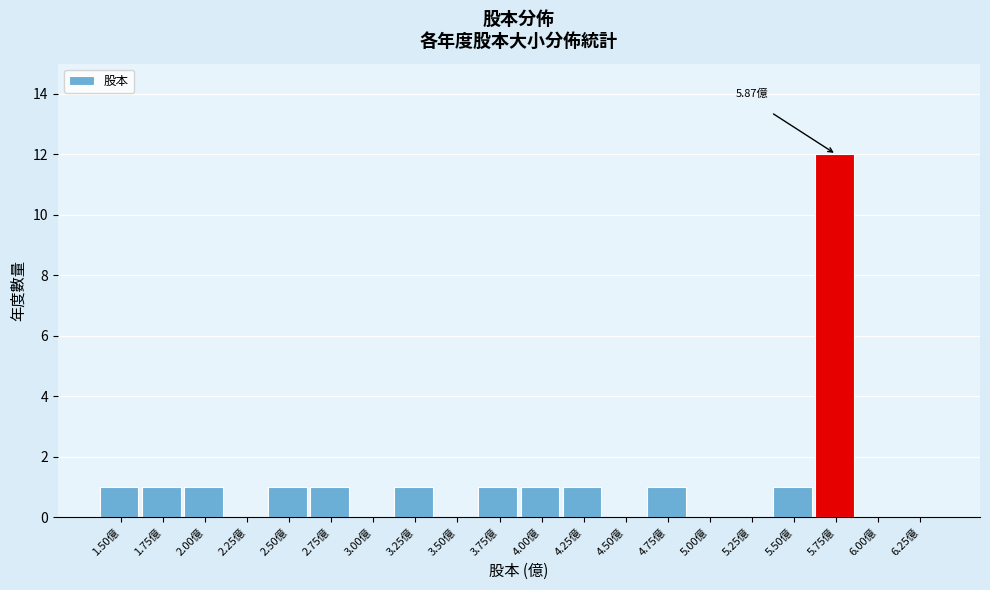

Which has a higher value, 4.50億 or 2.75億?

2.75億